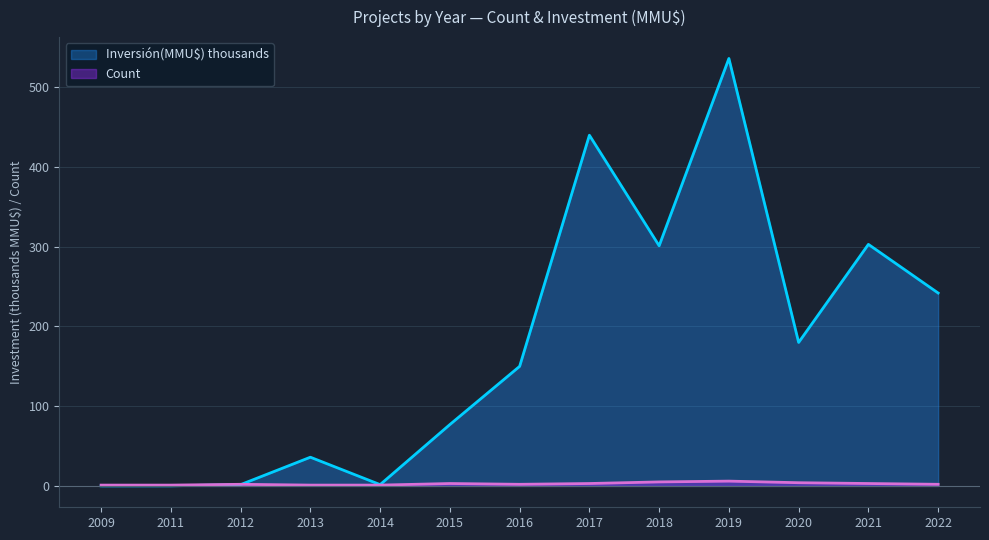

How many data points in Inversión(MMU$) are above 150?

6